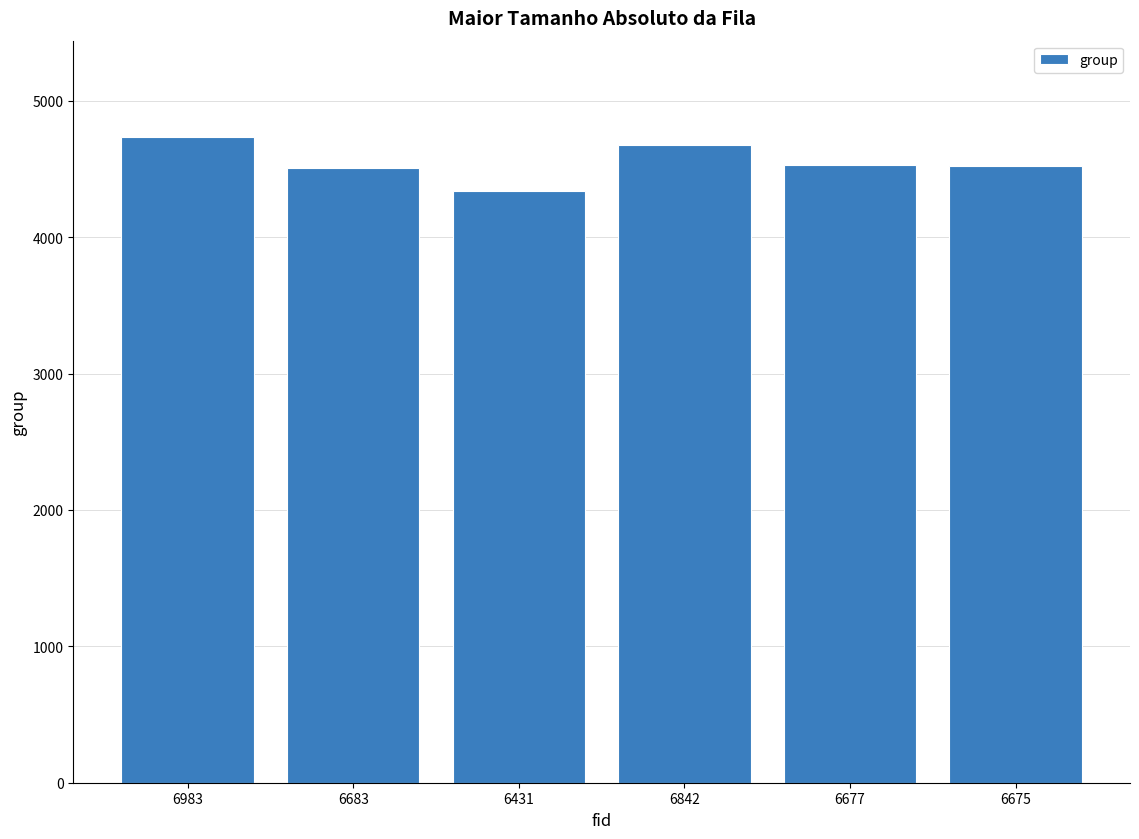

What is the difference between the second highest and minimum values?

340